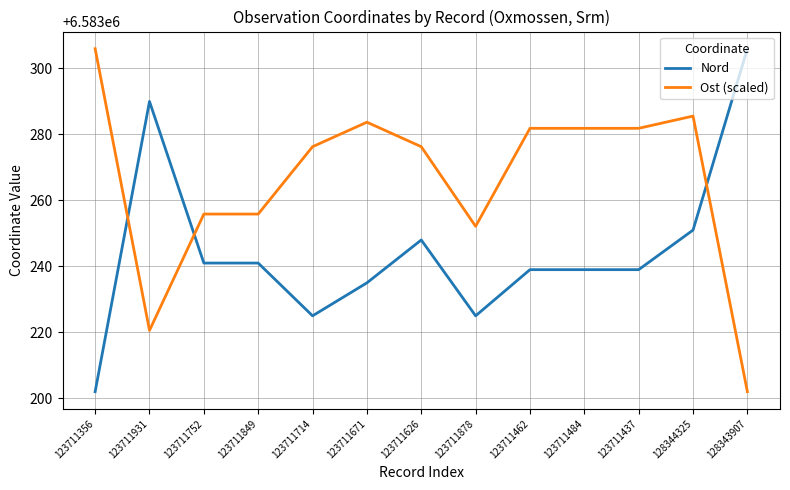

Does the chart display data point markers on the line(s)?

No